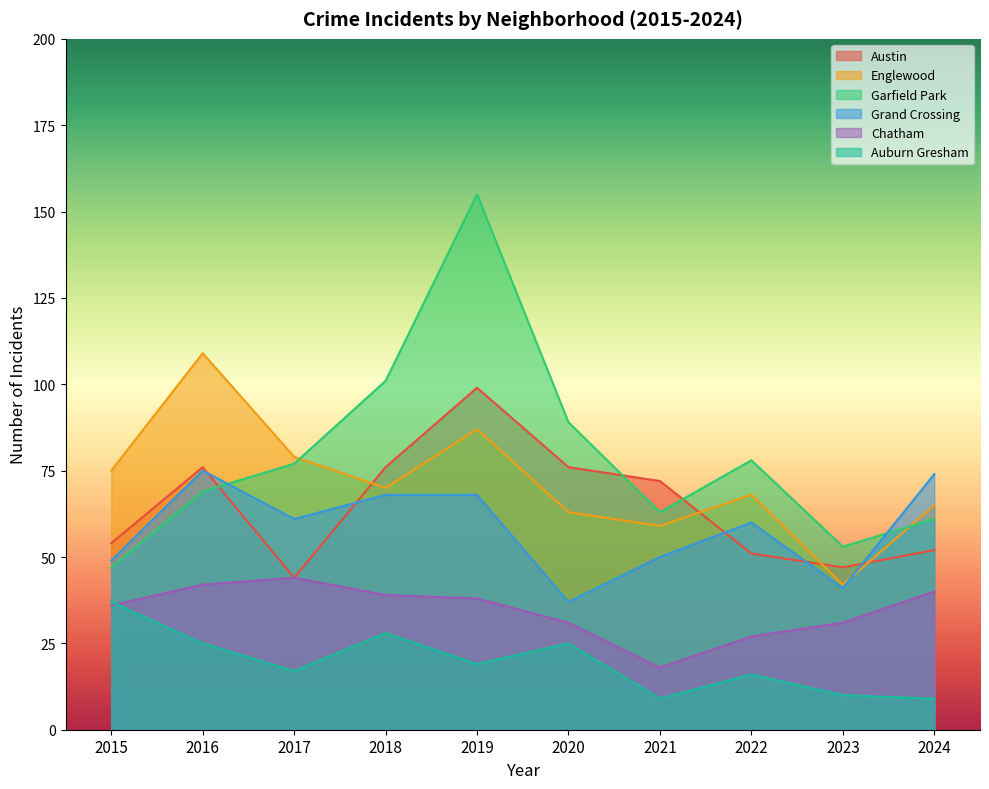

Which label corresponds to the smallest value in the chart?

2021